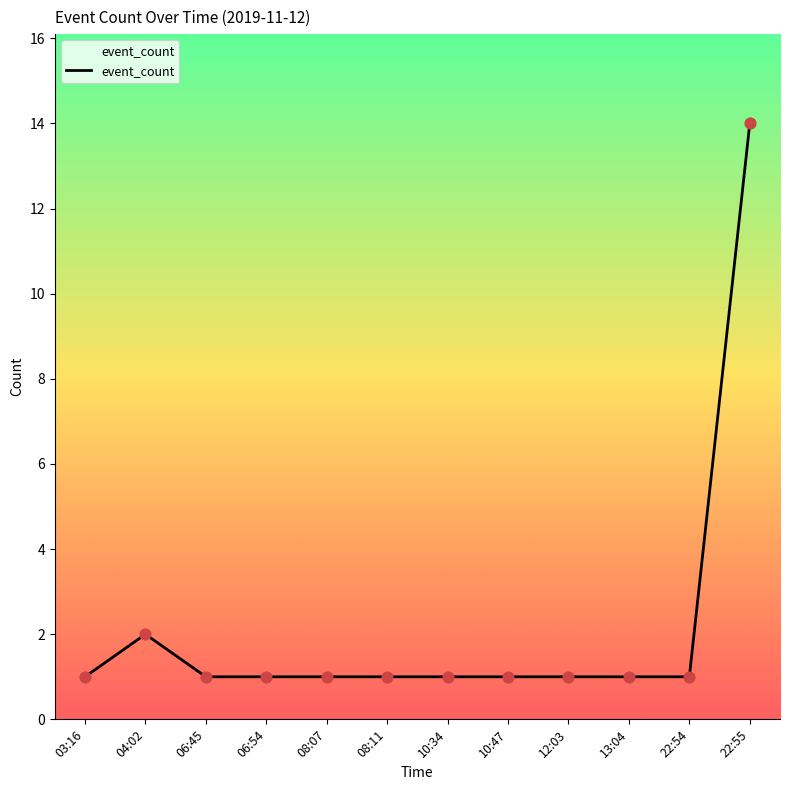

What is the ratio of the value at 10:34 to the value at 03:16?

1.0